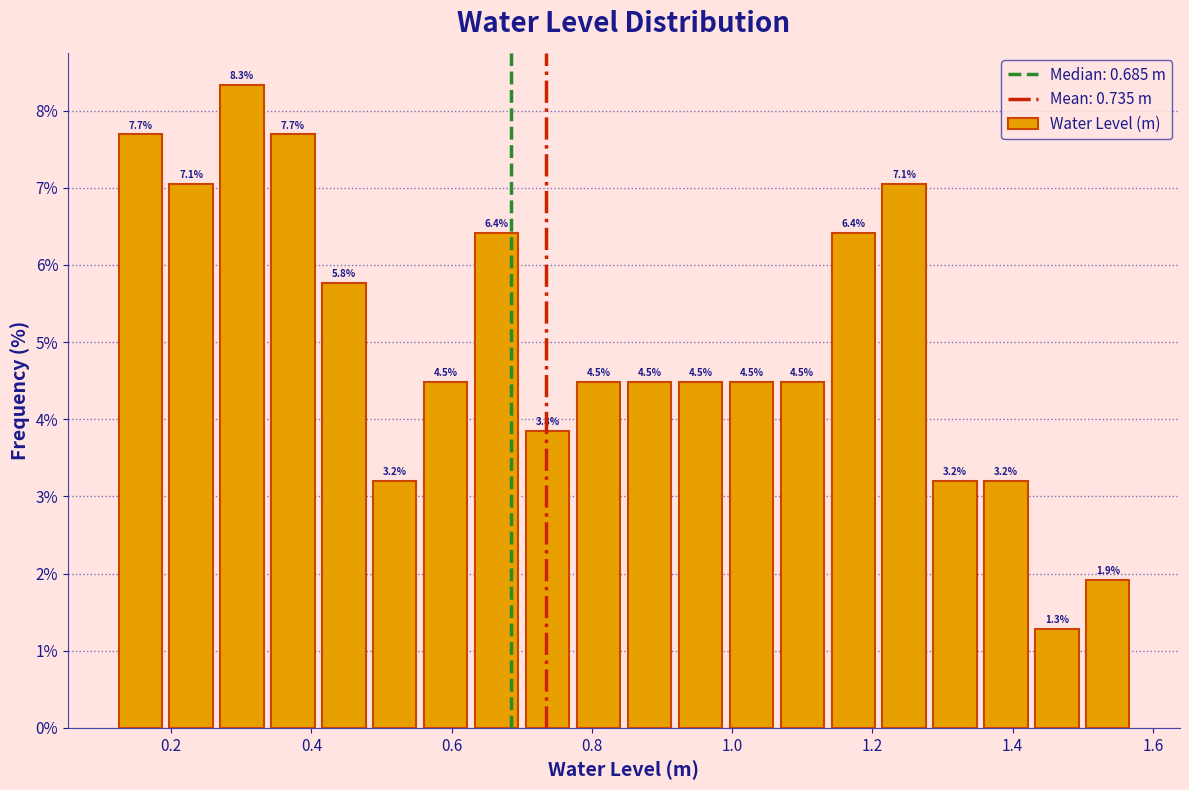

Around what value on the x-axis is the tallest bar? Give the approximate position of its centre, as read against the axis.

0.30